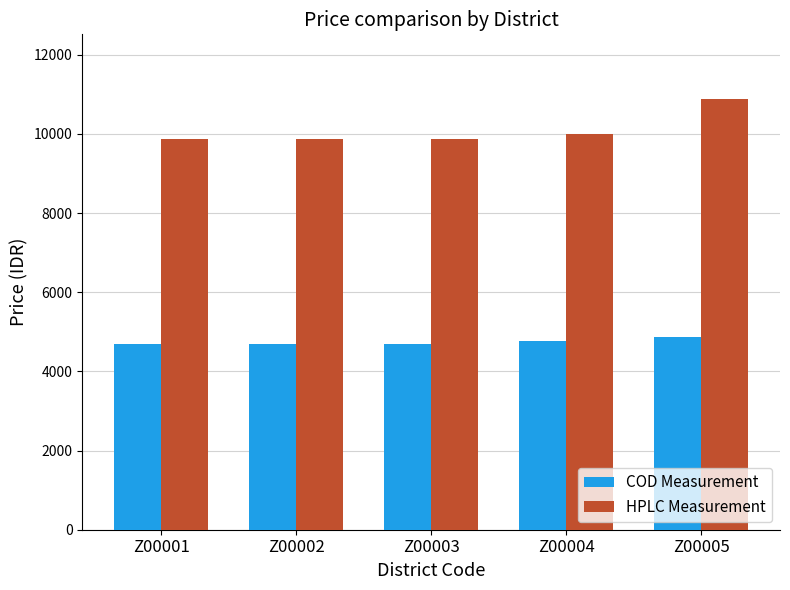

How many series are shown in this chart?

2